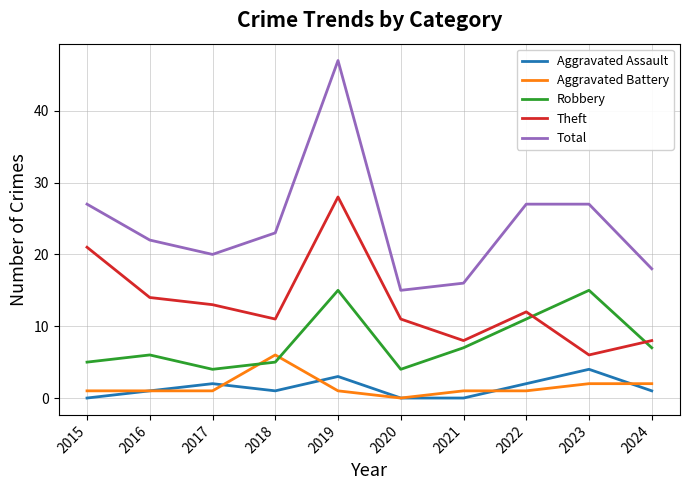

The value of Aggravated Battery at 2021 is 1. True or false?

True